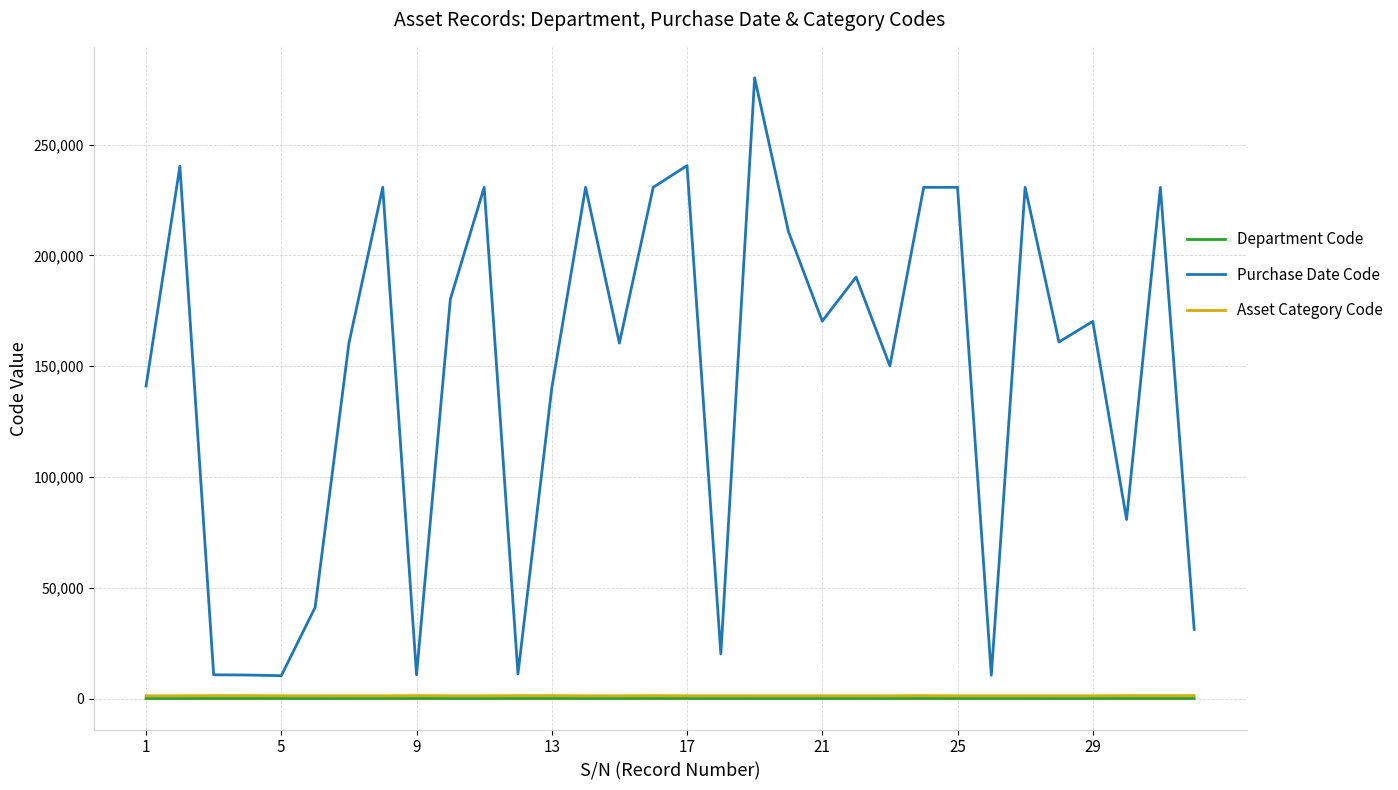

Is this an area chart (filled region under the line)?

No